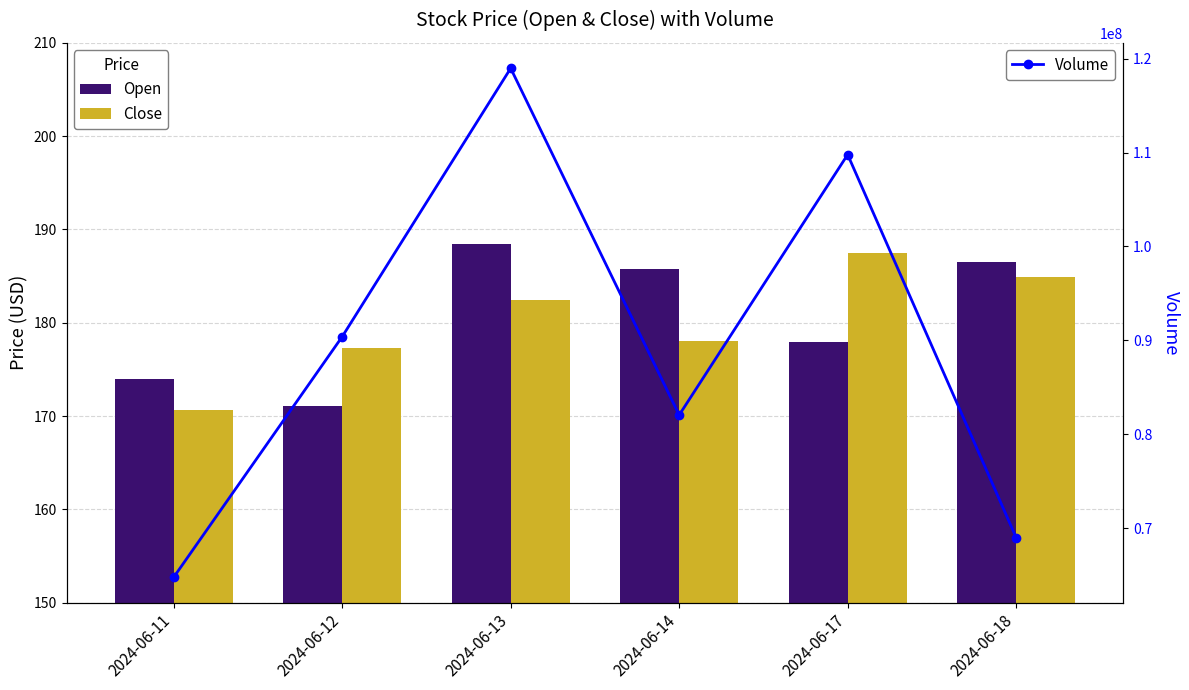

True or false: Open has a value of 245.7 at 2024-06-17.

False